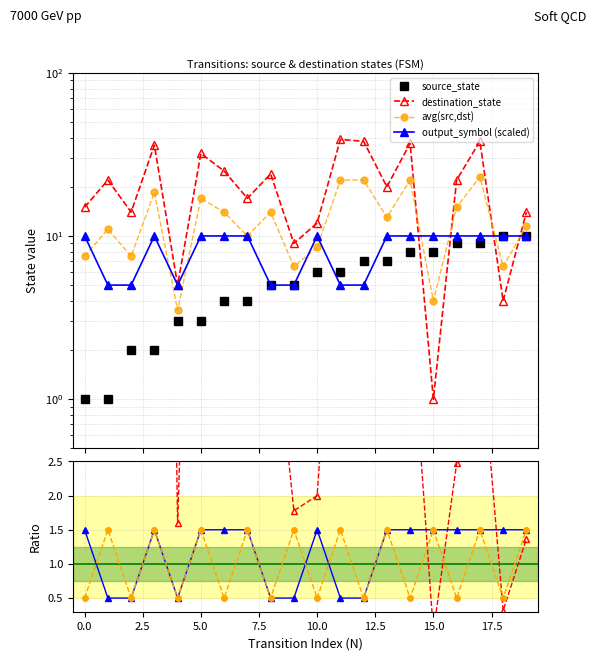

What is the sum of the output_symbol values at 19 and 11?

15.0